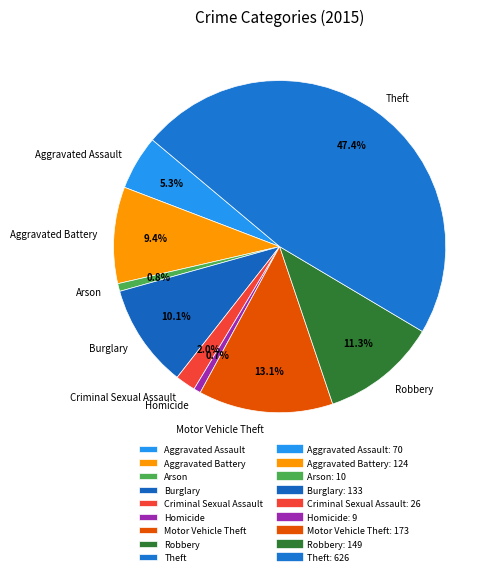

How many slices are in this pie chart?

9